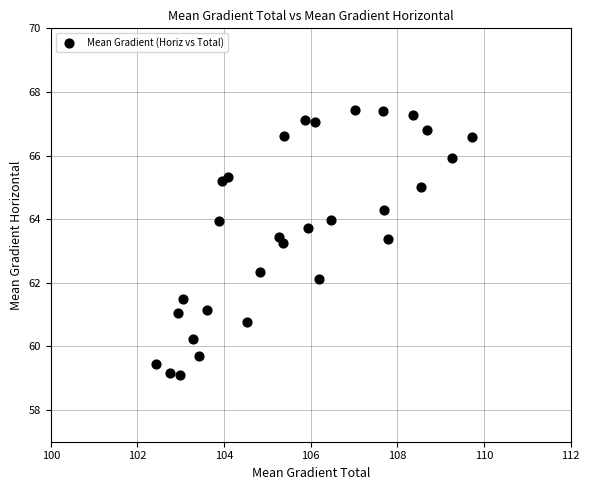

What is the range of X values (max minus min)?

7.3